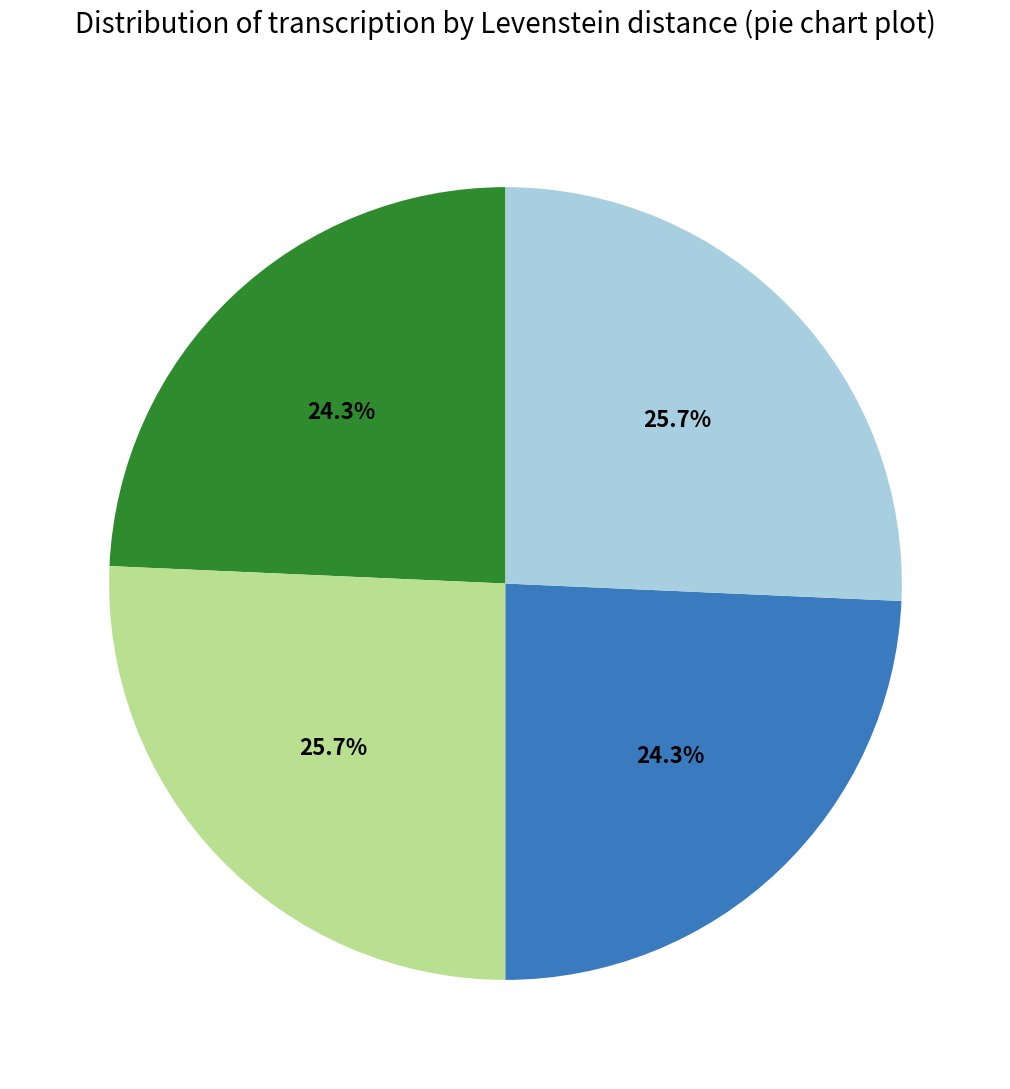

Is there any slice that represents more than half of the pie?

No